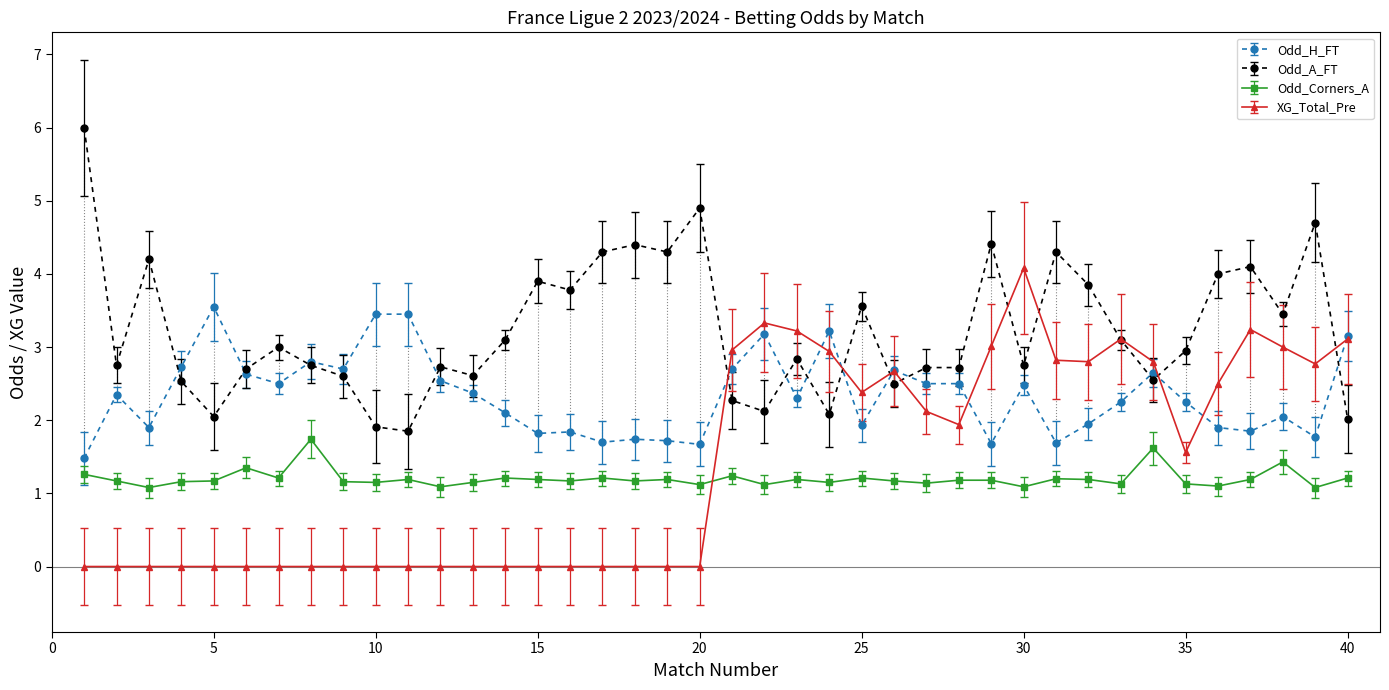

How many times do XG_Total_Pre and Odd_Corners_A cross each other?

1